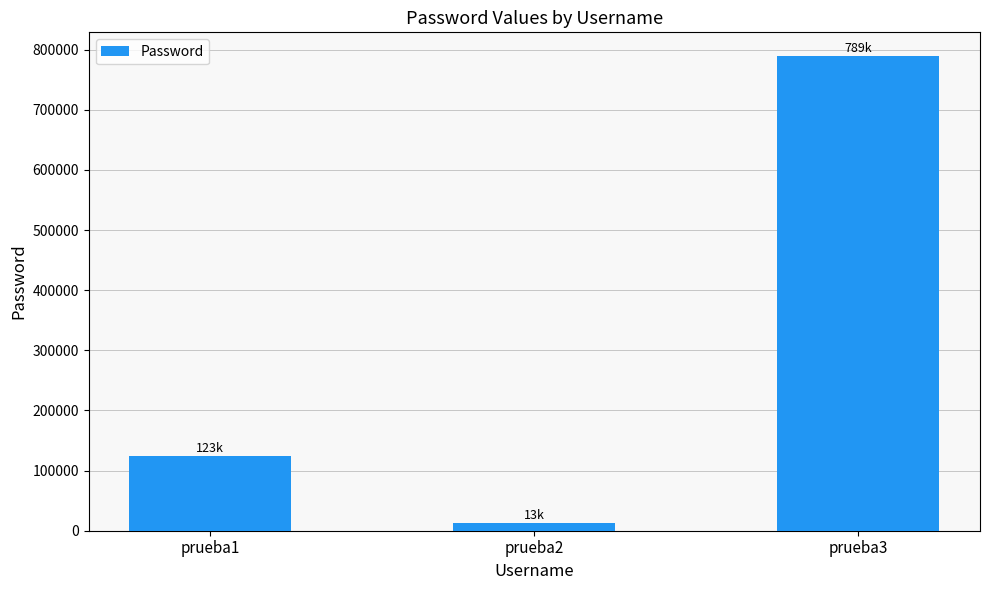

What is the value of the 3rd bar from the left?

789456